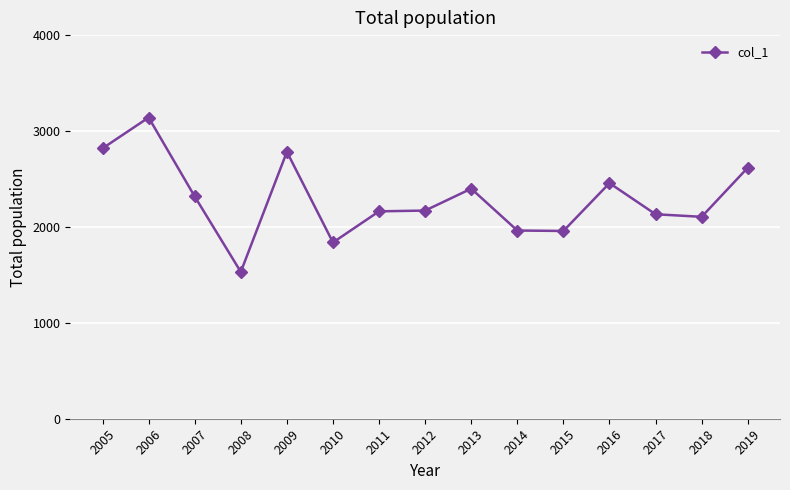

Between 2005 and 2018, which is larger?

2005